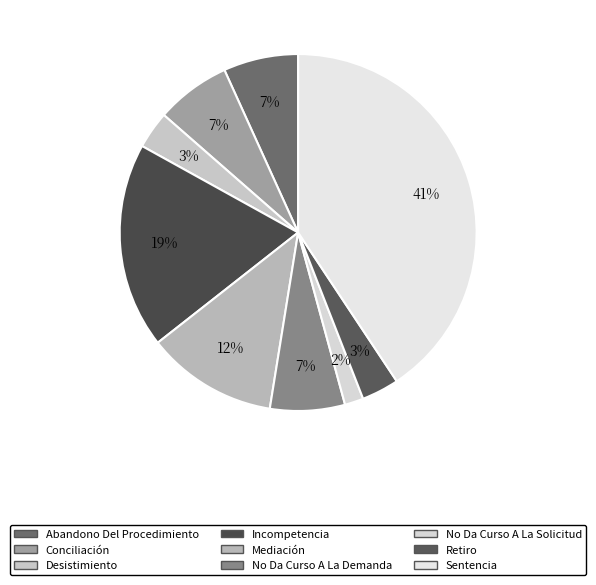

How many segments does this pie chart have?

9